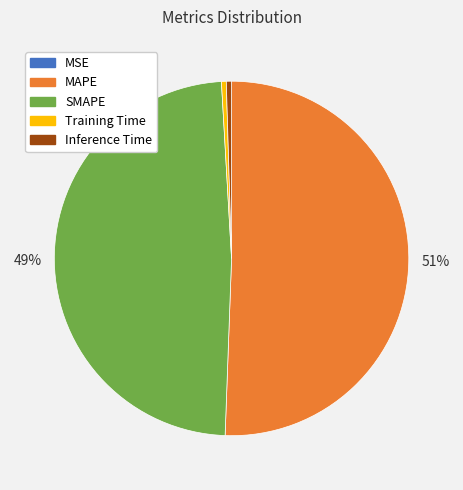

What is the largest slice in the pie chart?

MAPE